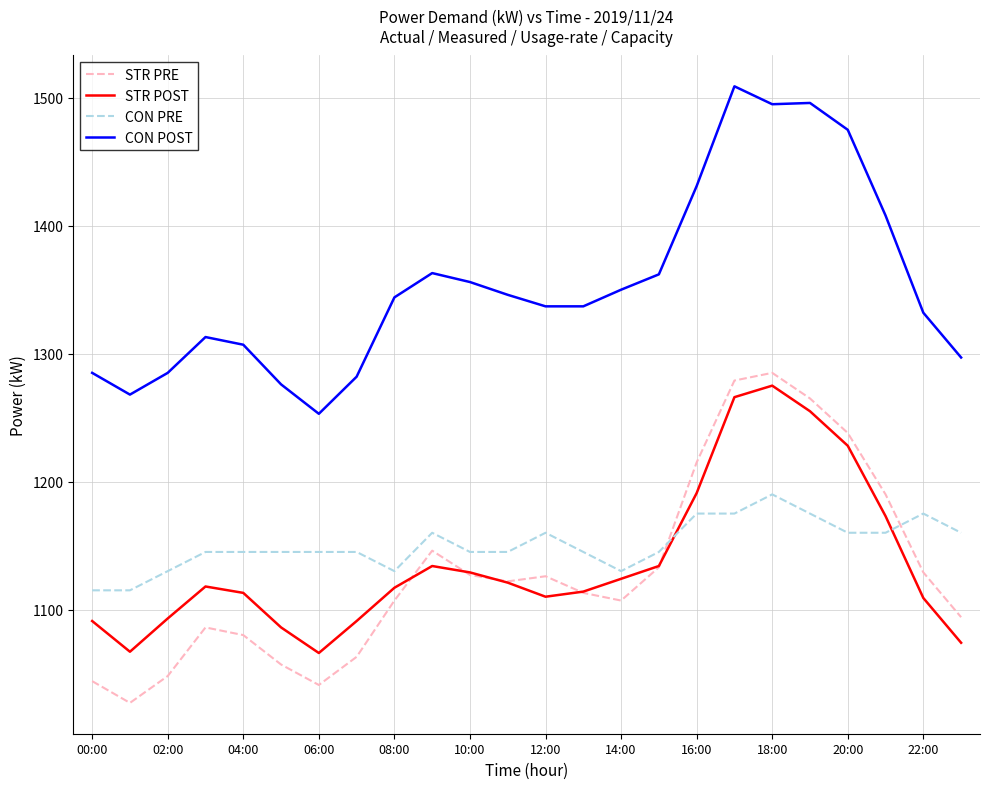

True or false: STR PRE and CON POST intersect in this chart.

False